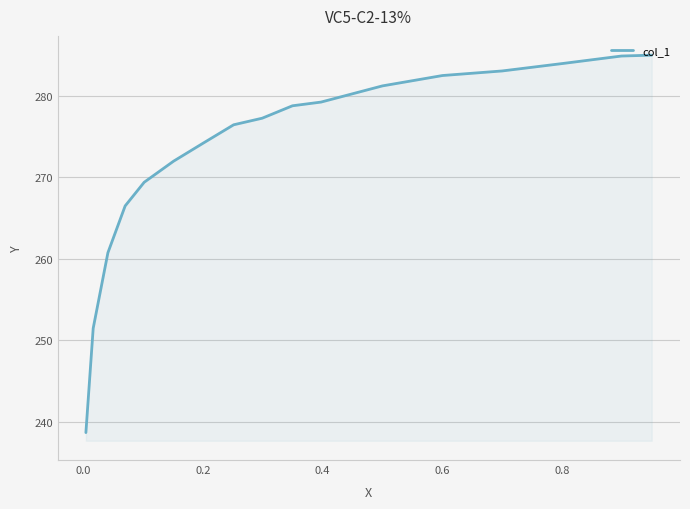

Count the number of categories in the chart.

17